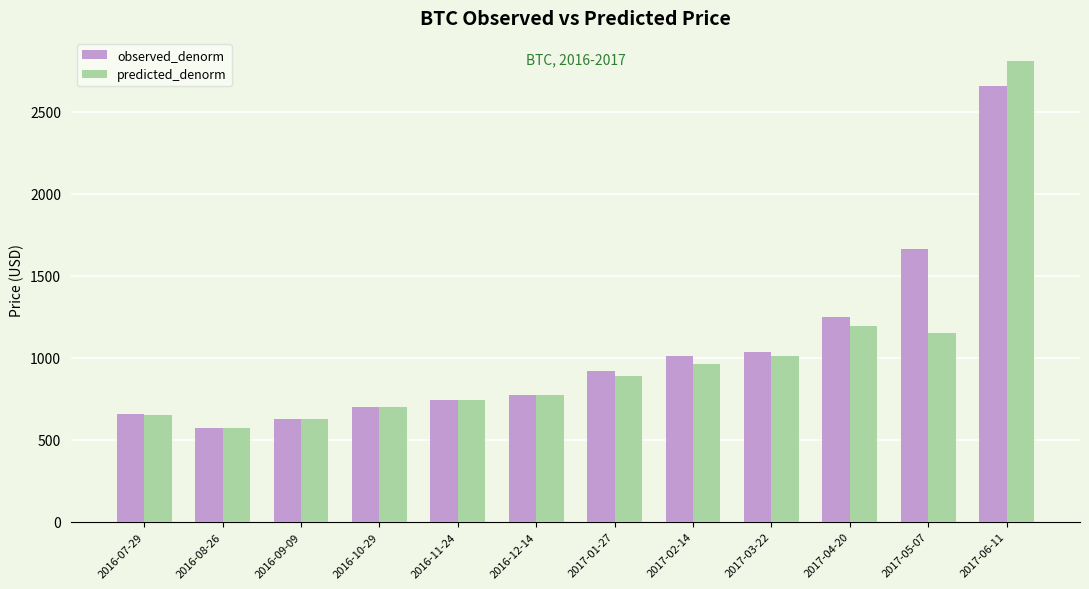

What is the approximate value of observed_denorm at 2016-09-09?

624.5